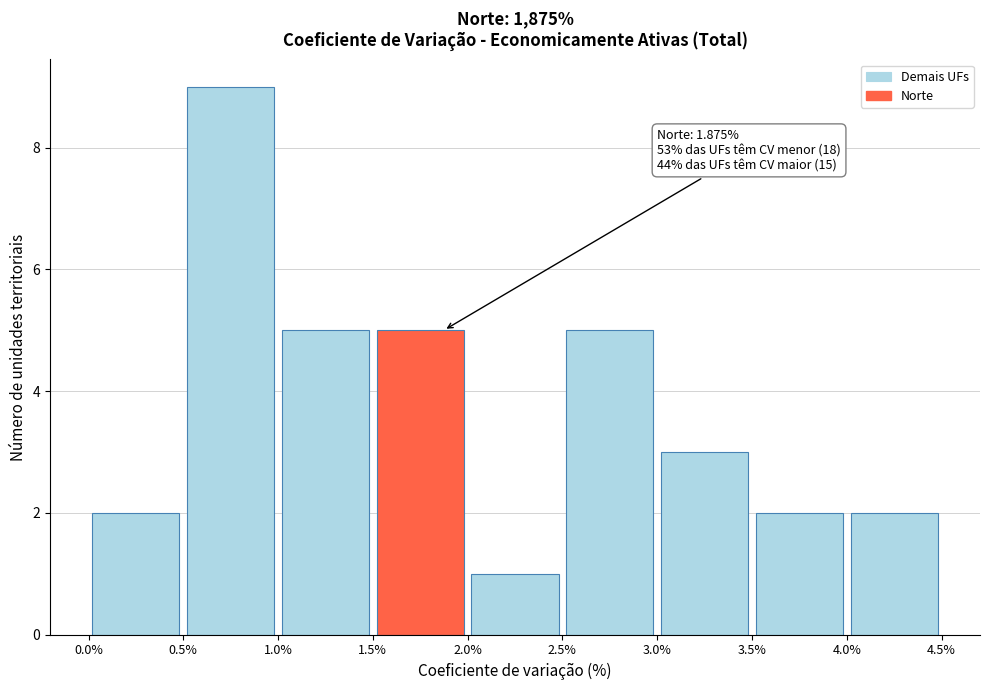

Which range on the x-axis has the tallest bar?

0.5% to 1.0%